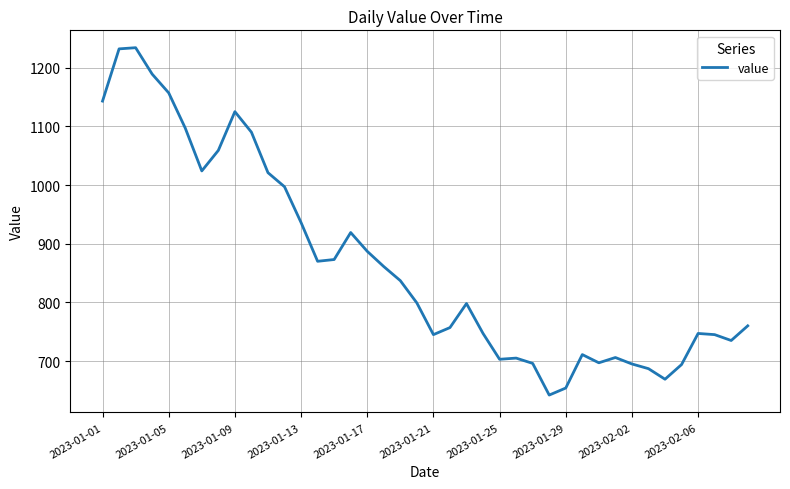

True or false: there are more than 2 points higher than both neighbors.

True